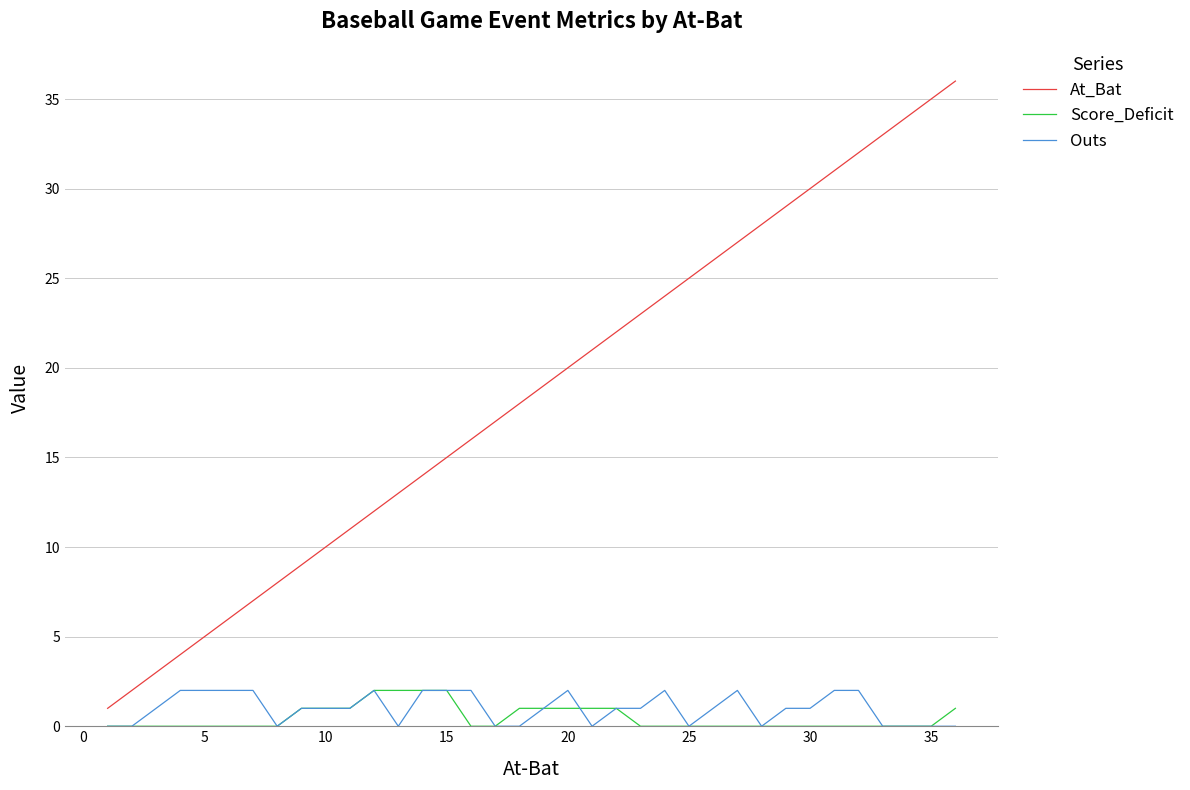

Which series has the largest range (max minus min)?

At_Bat